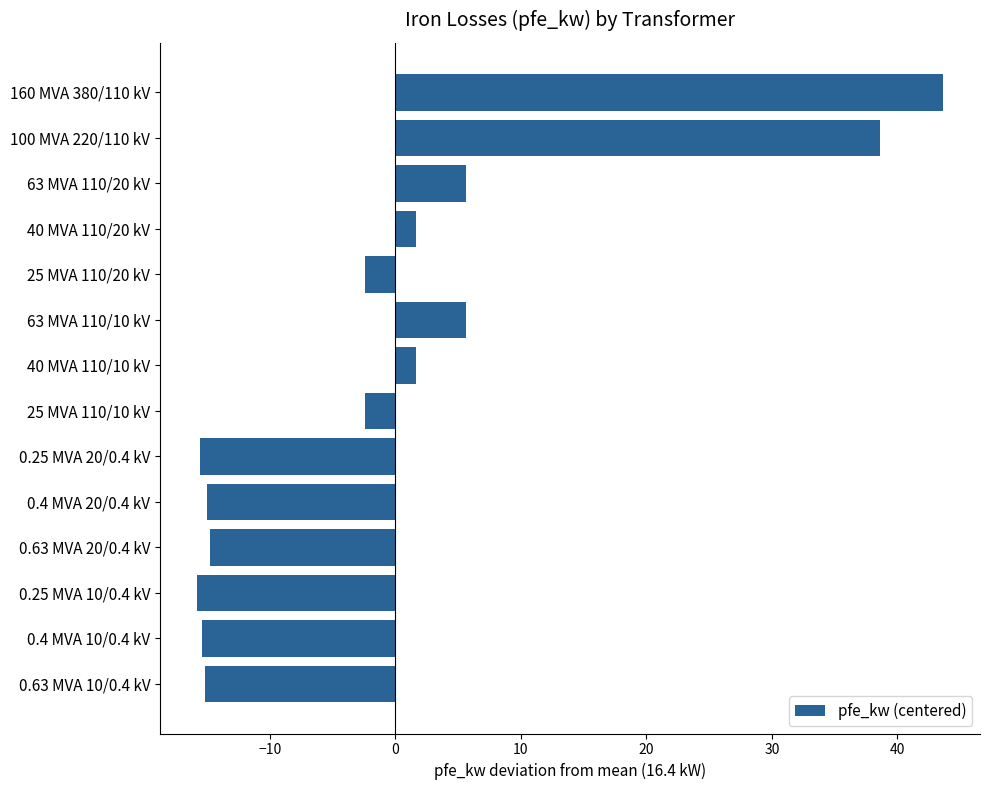

The value at 100 MVA 220/110 kV is 38.6. True or false?

True